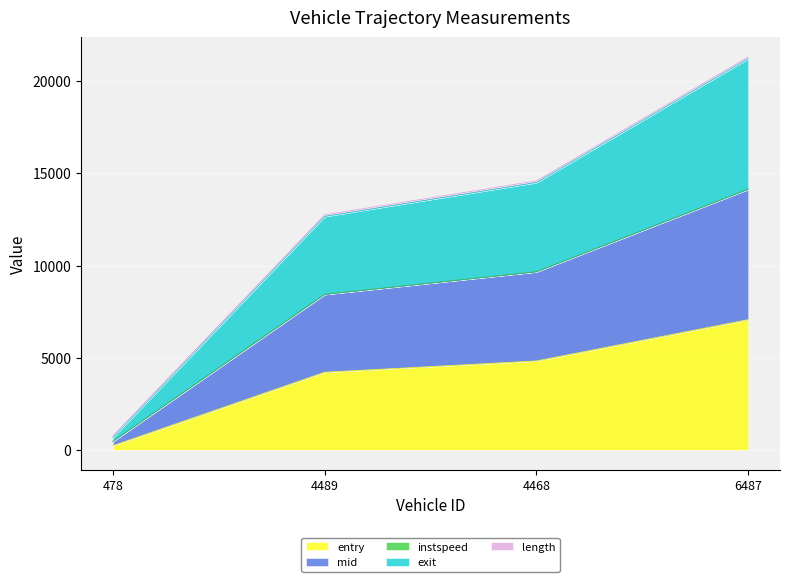

True or false: exit and entry cross at least once.

False